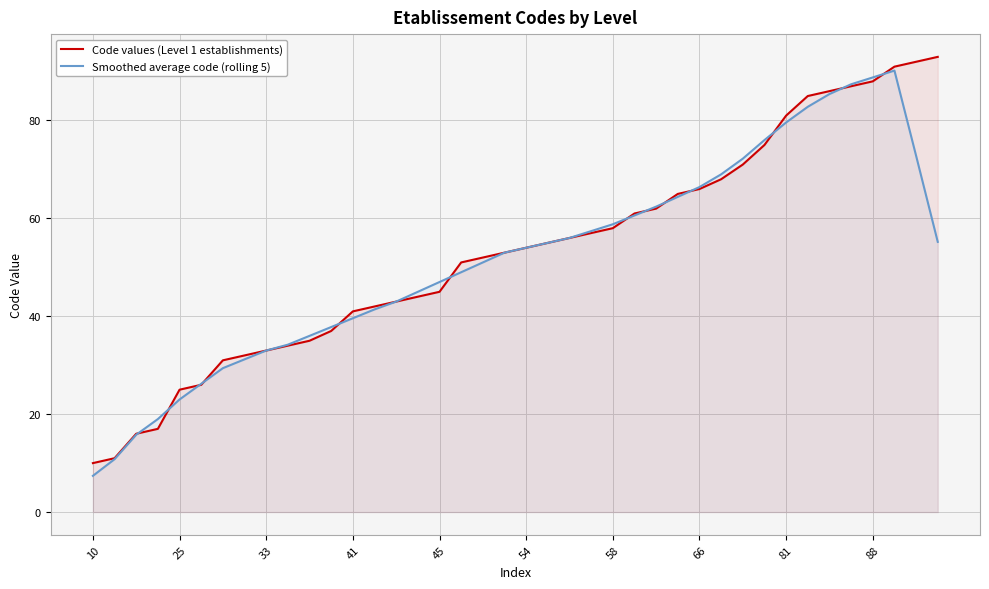

Is it true that Code values (Level 1 establishments) equals 41.0 at 41?

True